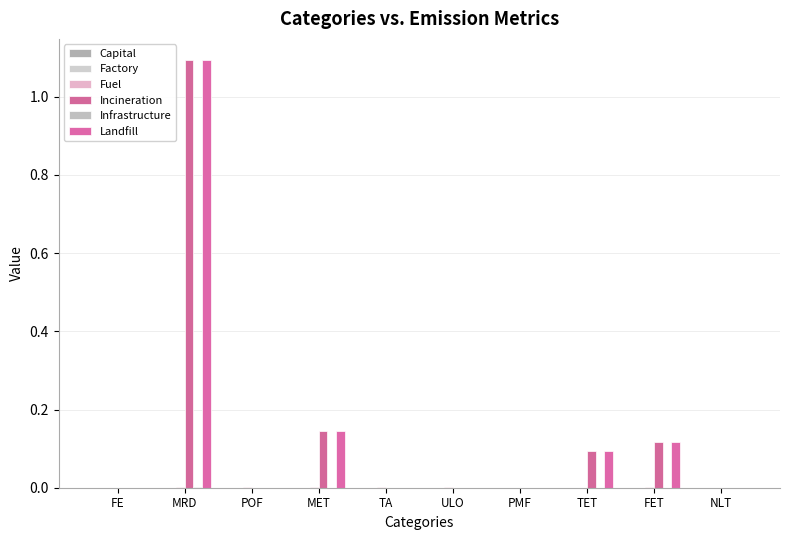

How many groups of bars are there?

10